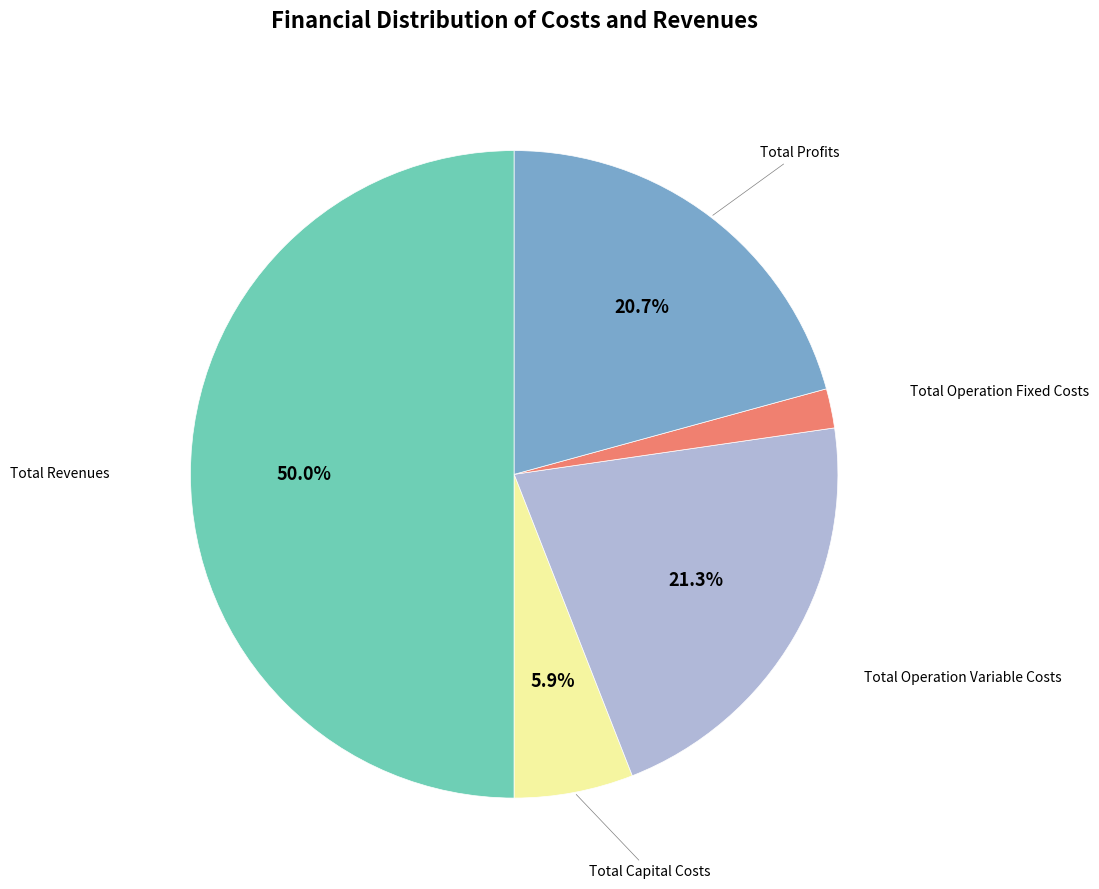

Which category has the biggest portion of the pie?

Total Revenues